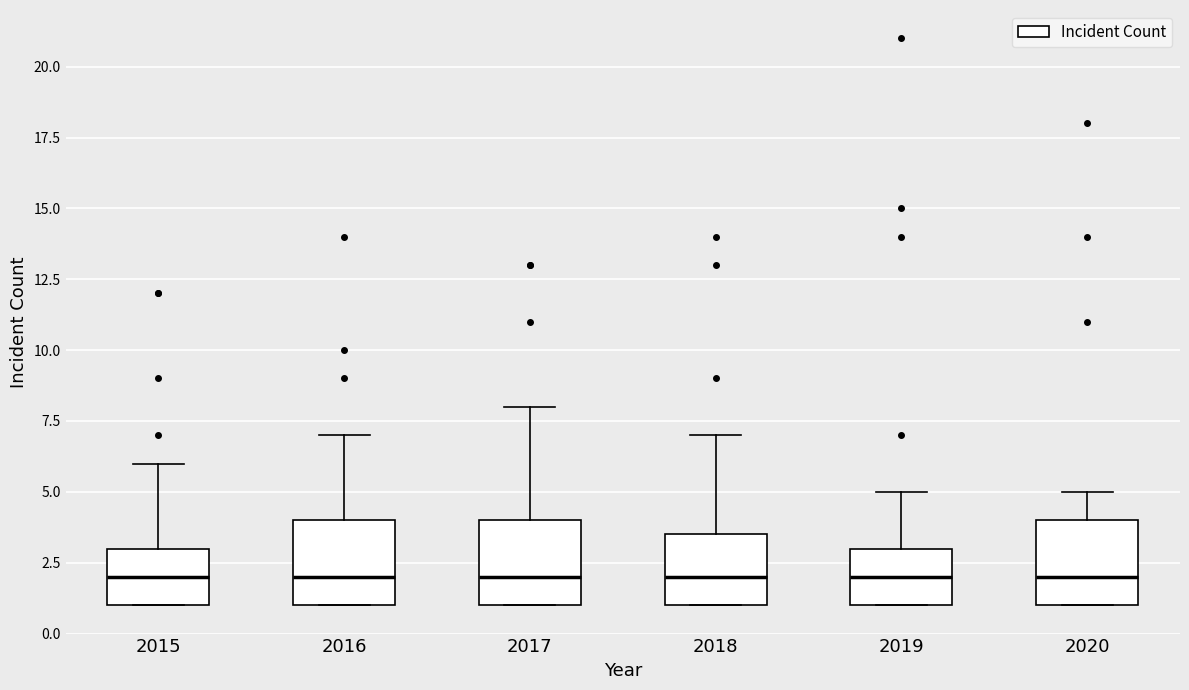

Reading left to right, transcribe this box plot: for each box, give where its median line is, the range the box spans, and where its two whiskers end, as read against the y-axis. The values are not printed on the chart, so give them approximately, as read against the axis.

2015: median 2.0, box 1.0 to 3.0, whiskers 1.0 to 6.0
2016: median 2.0, box 1.0 to 4.0, whiskers 1.0 to 7.0
2017: median 2.0, box 1.0 to 4.0, whiskers 1.0 to 8.0
2018: median 2.0, box 1.0 to 3.5, whiskers 1.0 to 7.0
2019: median 2.0, box 1.0 to 3.0, whiskers 1.0 to 5.0
2020: median 2.0, box 1.0 to 4.0, whiskers 1.0 to 5.0